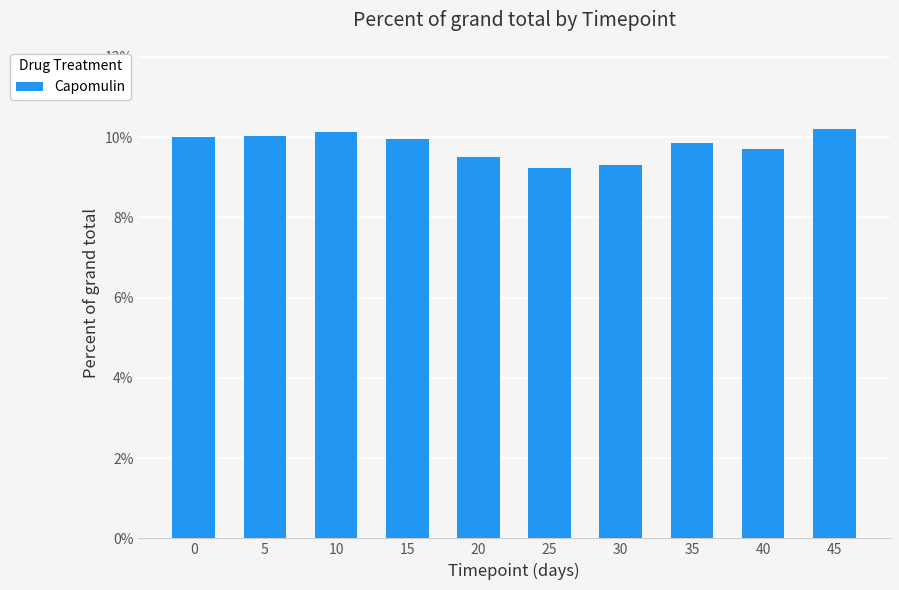

Reading left to right, transcribe all the data shown in this chart.

10.0	10.0	10.1	10.0	9.5	9.2	9.3	9.9	9.7	10.2